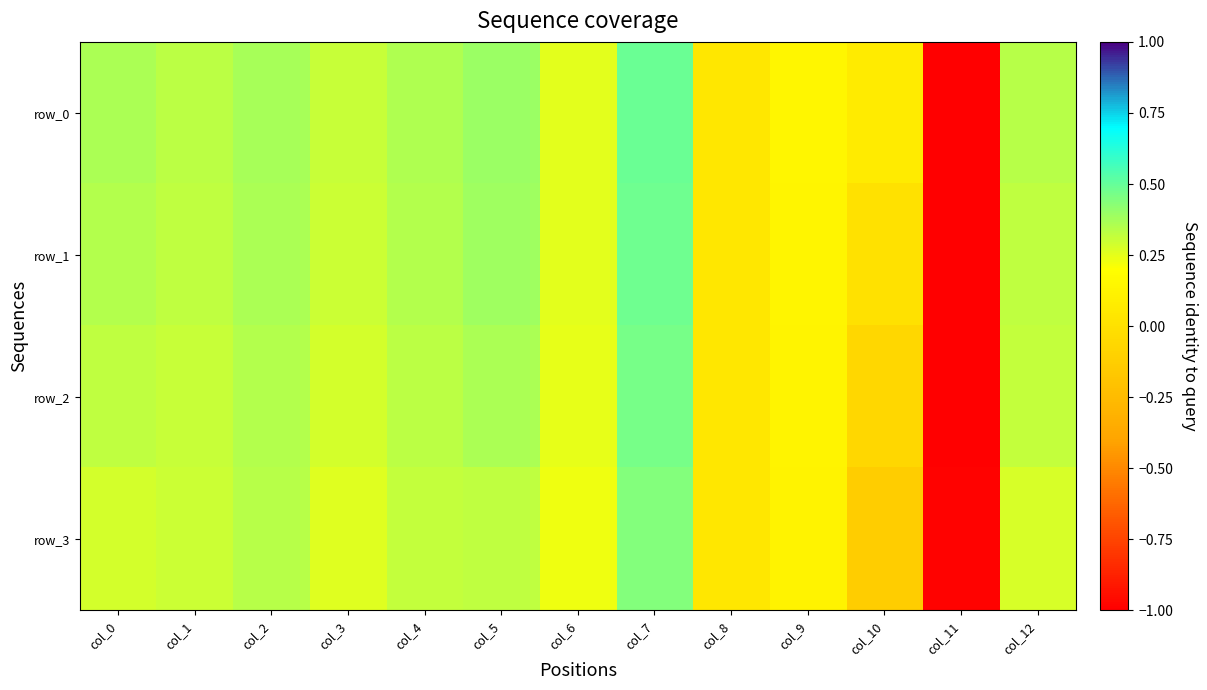

Which series has the largest range (max minus min)?

row_0